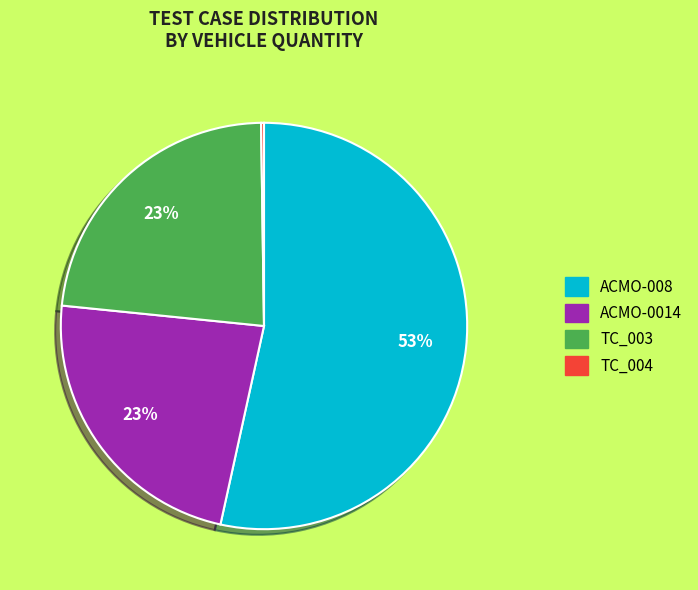

To the nearest percent, what portion does TC_003 represent?

23%